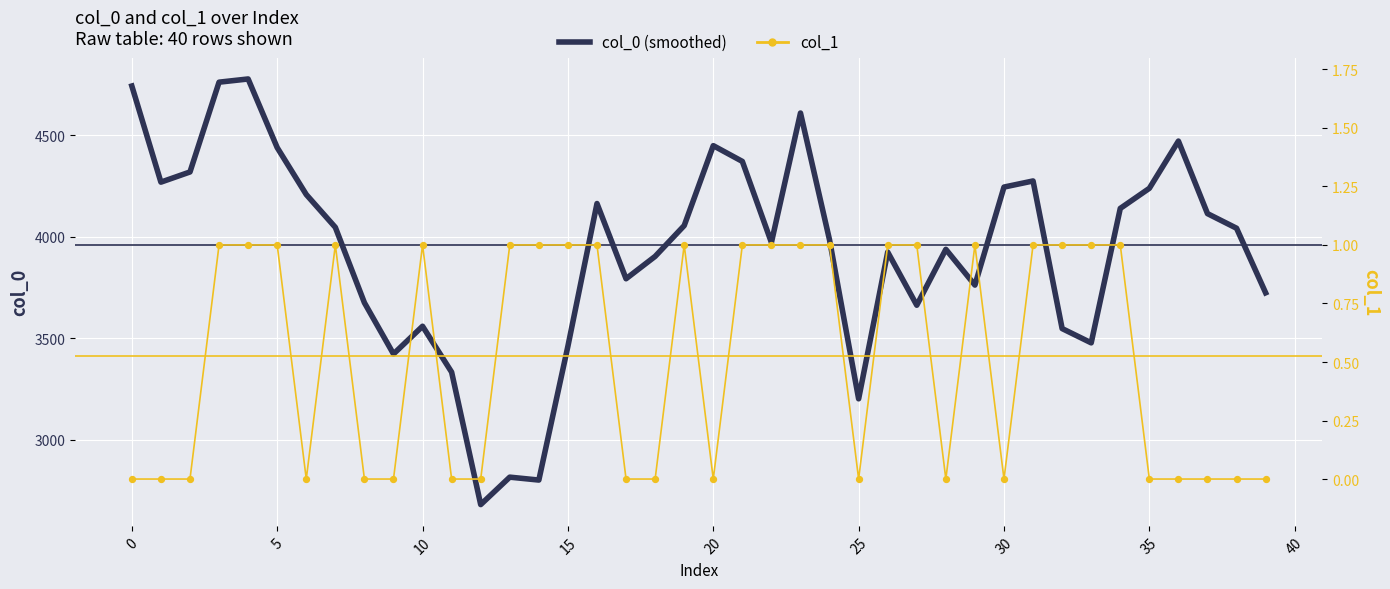

Which series contains the highest Y value?

col_0 (smoothed)